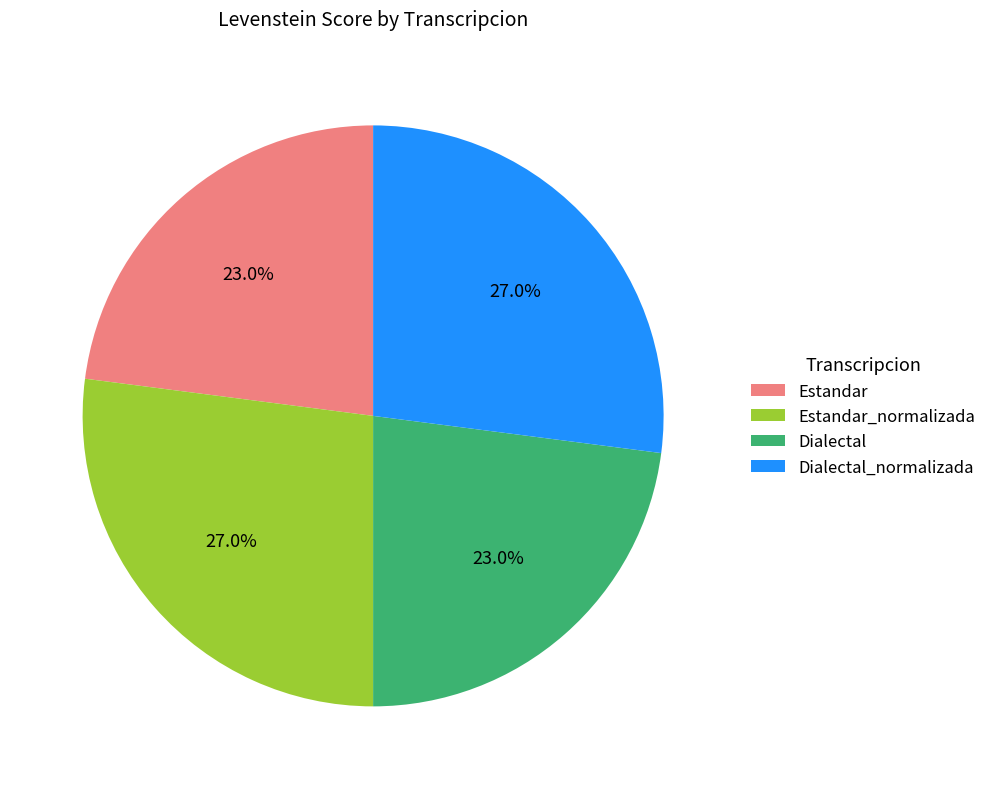

Is Dialectal the majority of the pie?

No